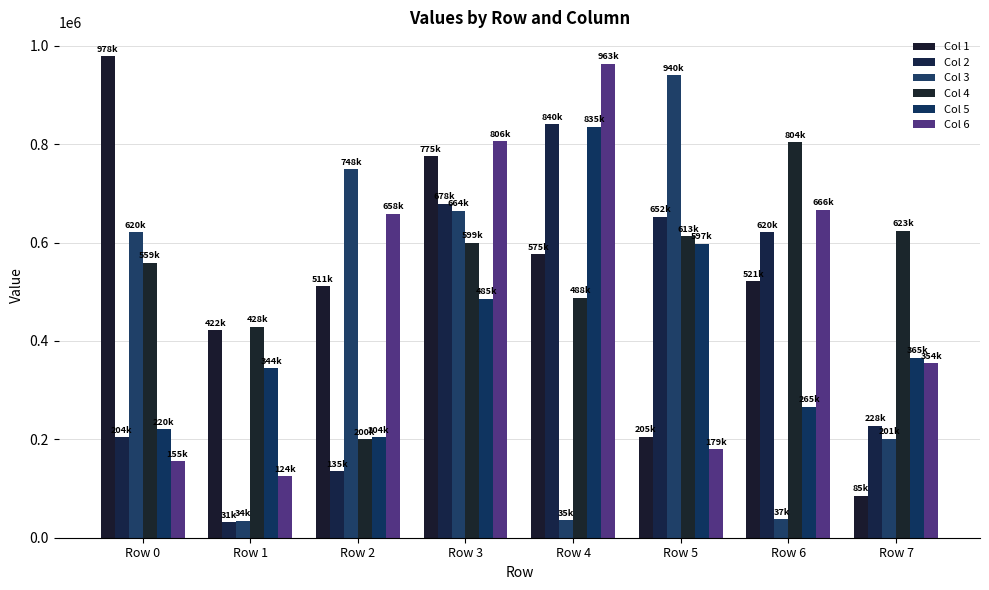

Which has a higher value, Row 1 or Row 2?

Row 2